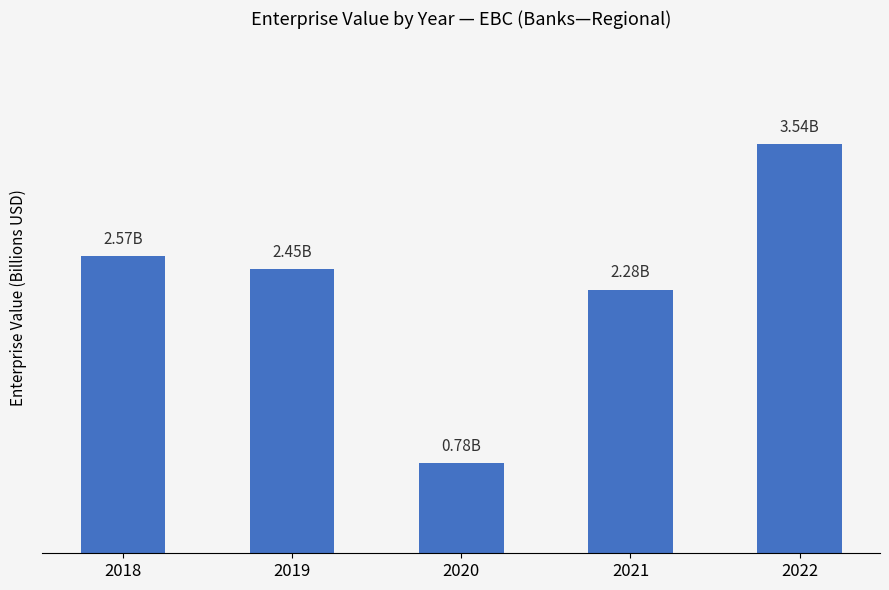

Does the chart contain any negative values?

No